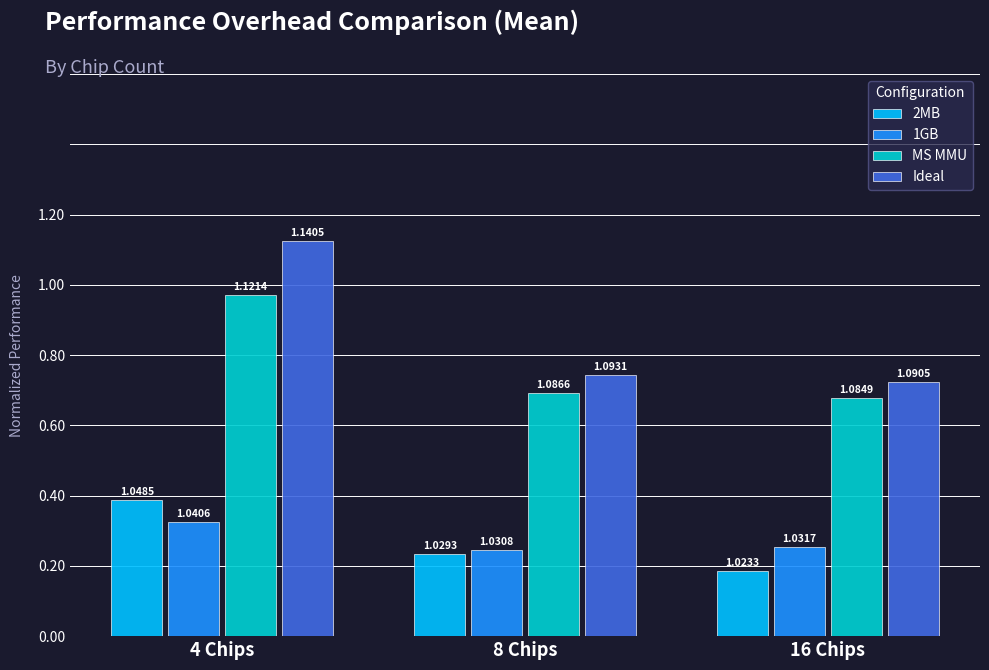

The 2MB series shows 0.6 at 16 Chips. True or false?

False